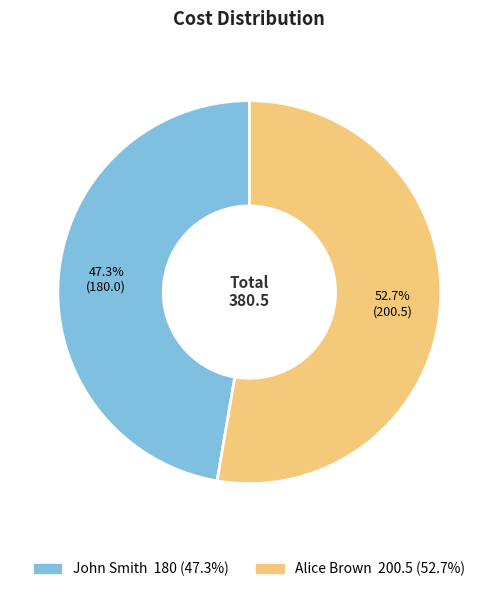

To the nearest percent, what is the average slice percentage?

50%